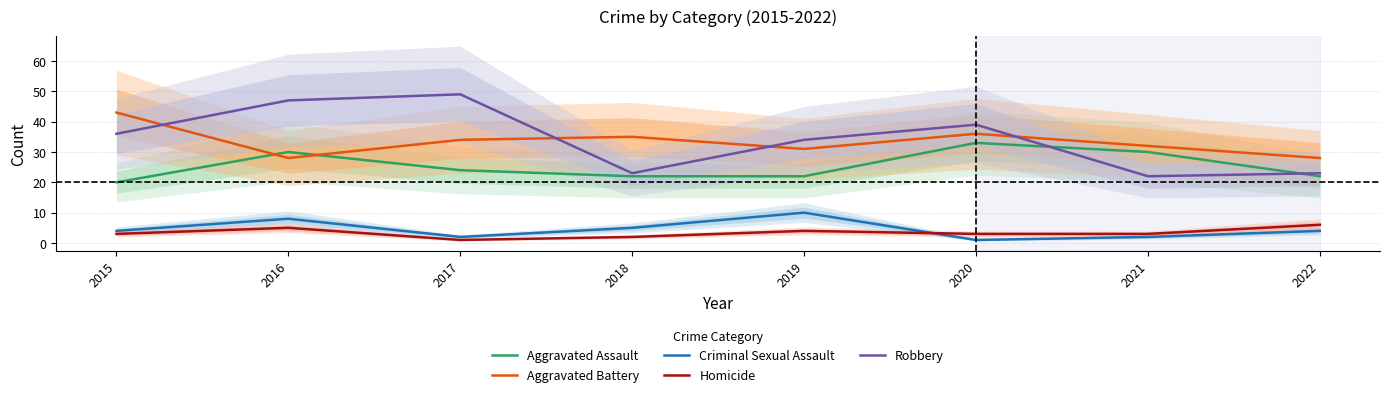

At which label does Aggravated Battery first exceed 34?

2015